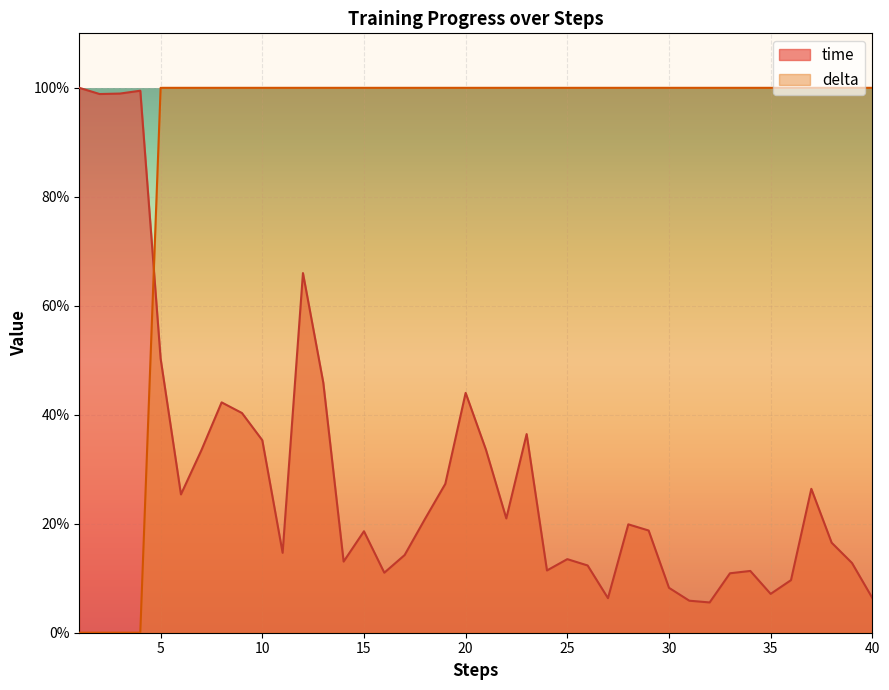

List the series in order of their peak value, highest first.

delta, time